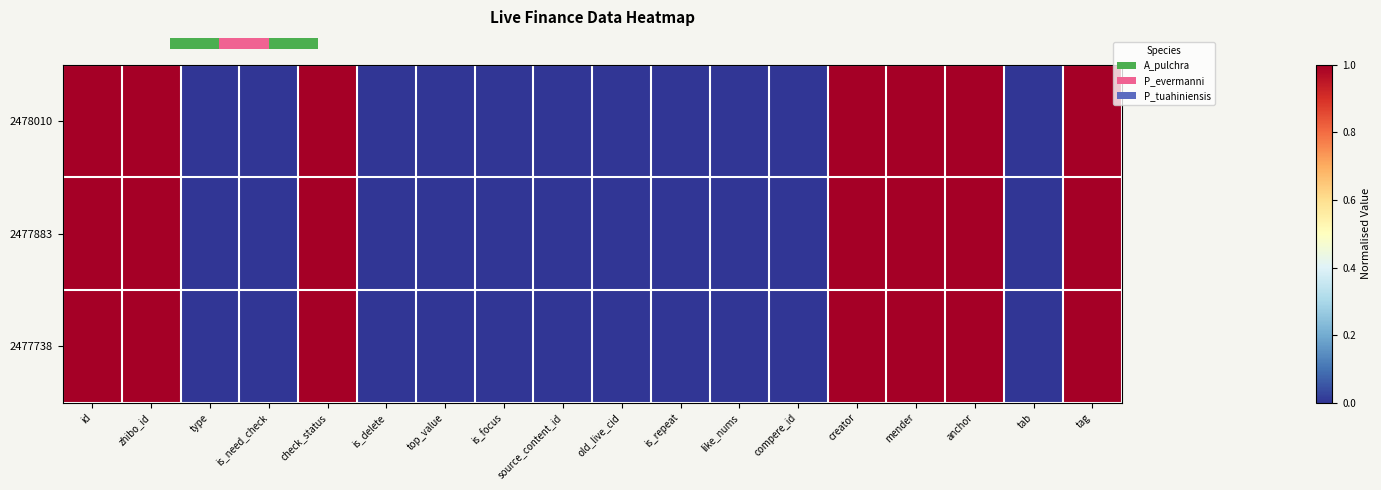

What is the greatest value displayed?

1.0